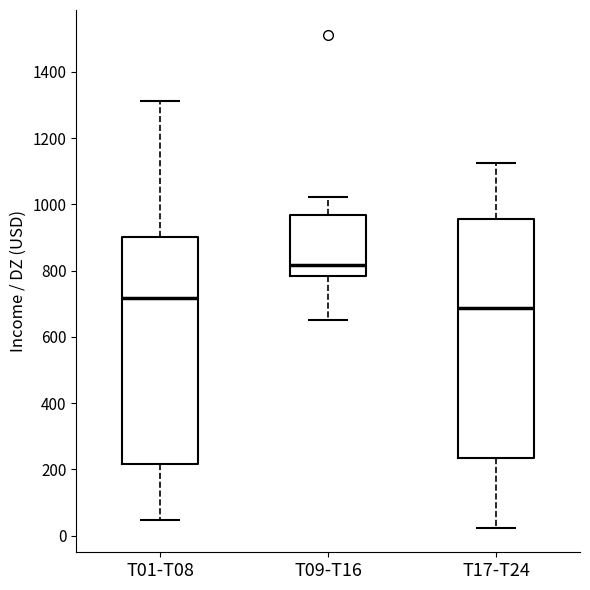

Where does the lower whisker of the box for T01-T08 end on the y-axis? The values are not printed on the chart, so give them approximately, as read against the axis.

40